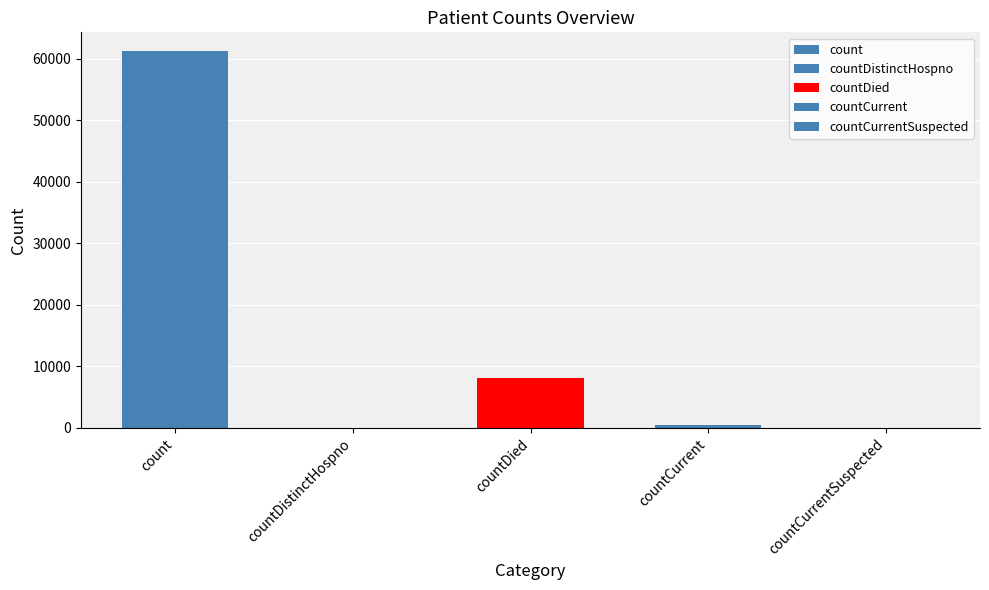

Are the bars horizontal?

No